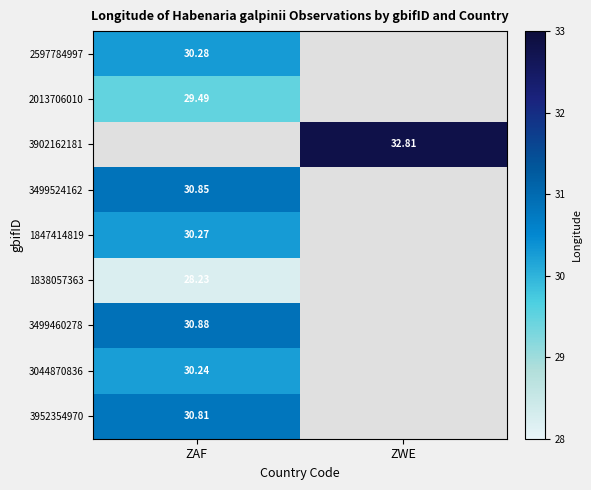

Which has a higher value, ZWE or ZAF?

ZAF